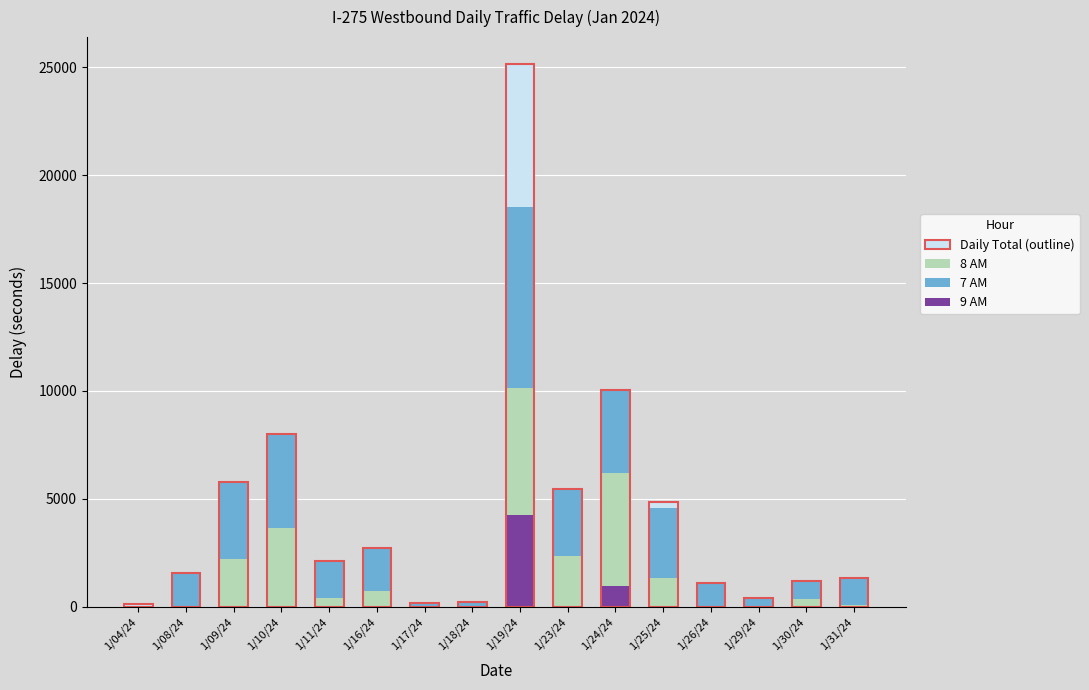

At which category is the sum across all series the highest?

1/19/24